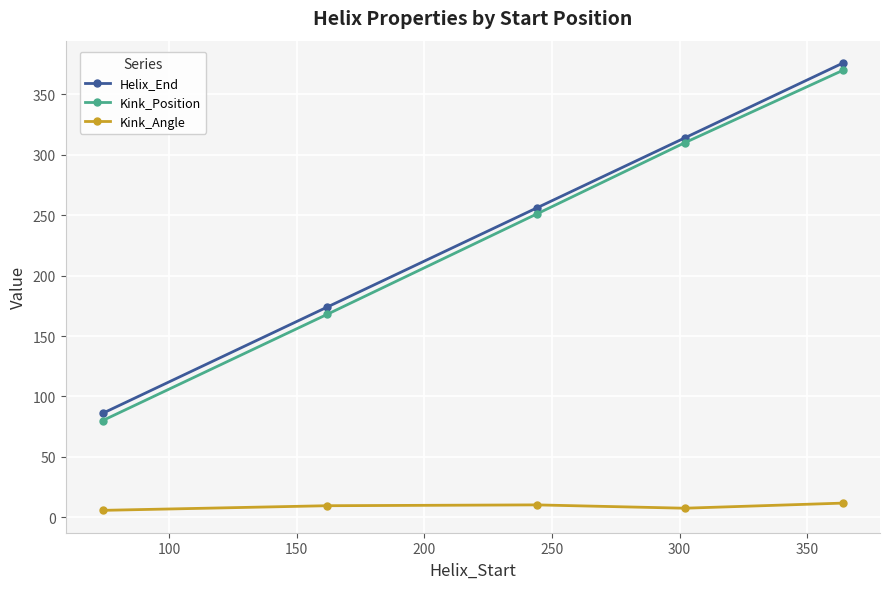

True or false: Helix_End and Kink_Position cross at least once.

False